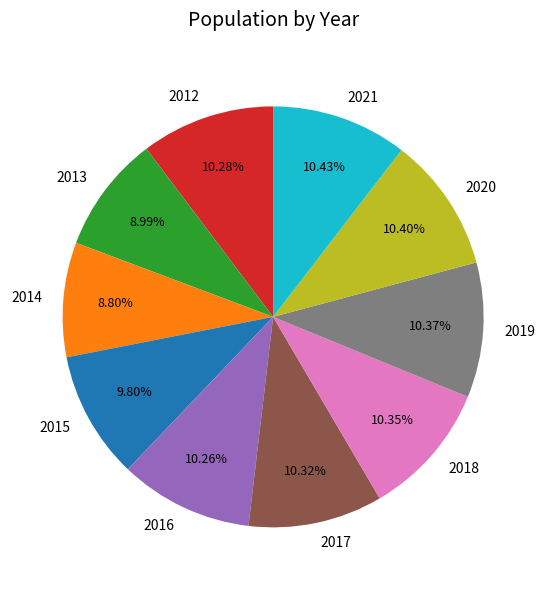

The 2018 slice represents 10% of the pie. True or false?

True